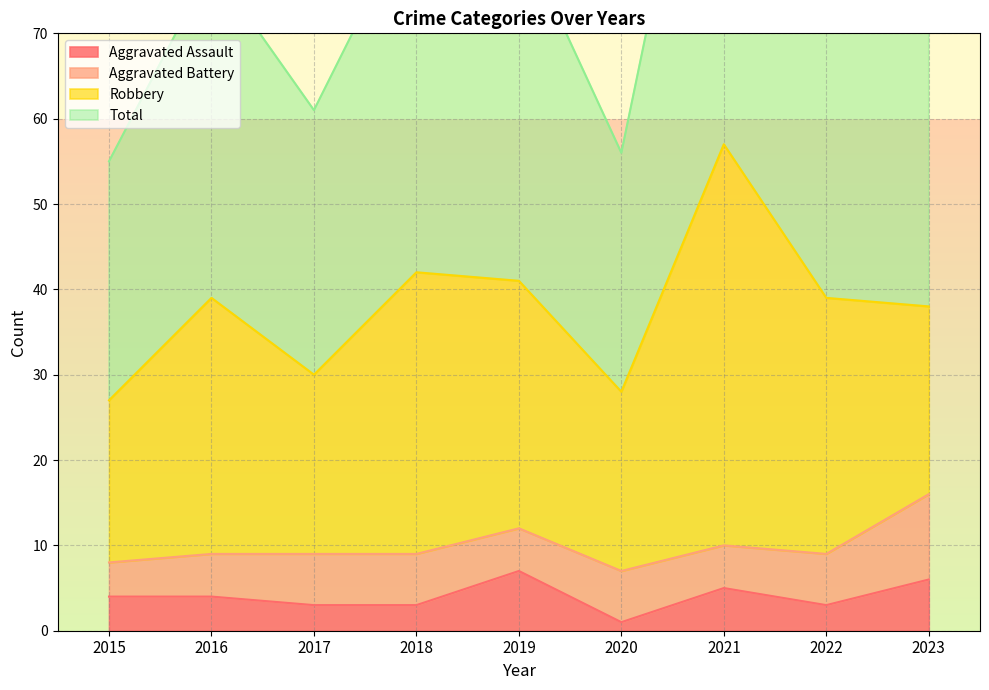

Which series has the largest total across all categories?

Total